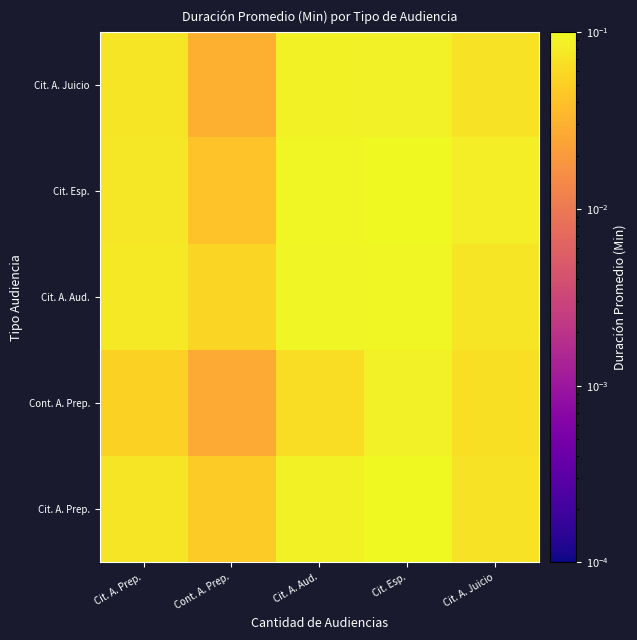

Reading right to left, list all the values displayed in this chart.

Cit. A. Prep.: Cit. A. Juicio=0.1	Cit. Esp.=0.1	Cit. A. Aud.=0.1	Cont. A. Prep.=0.0	Cit. A. Prep.=0.1
Cont. A. Prep.: Cit. A. Juicio=0.1	Cit. Esp.=0.1	Cit. A. Aud.=0.1	Cont. A. Prep.=0.0	Cit. A. Prep.=0.1
Cit. A. Aud.: Cit. A. Juicio=0.1	Cit. Esp.=0.1	Cit. A. Aud.=0.1	Cont. A. Prep.=0.1	Cit. A. Prep.=0.1
Cit. Esp.: Cit. A. Juicio=0.1	Cit. Esp.=0.1	Cit. A. Aud.=0.1	Cont. A. Prep.=0.0	Cit. A. Prep.=0.1
Cit. A. Juicio: Cit. A. Juicio=0.1	Cit. Esp.=0.1	Cit. A. Aud.=0.1	Cont. A. Prep.=0.0	Cit. A. Prep.=0.1